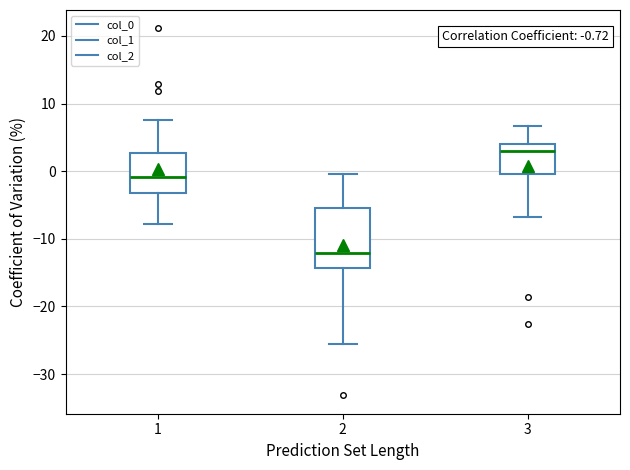

Which box is the tallest, from its lower edge to its upper edge?

2